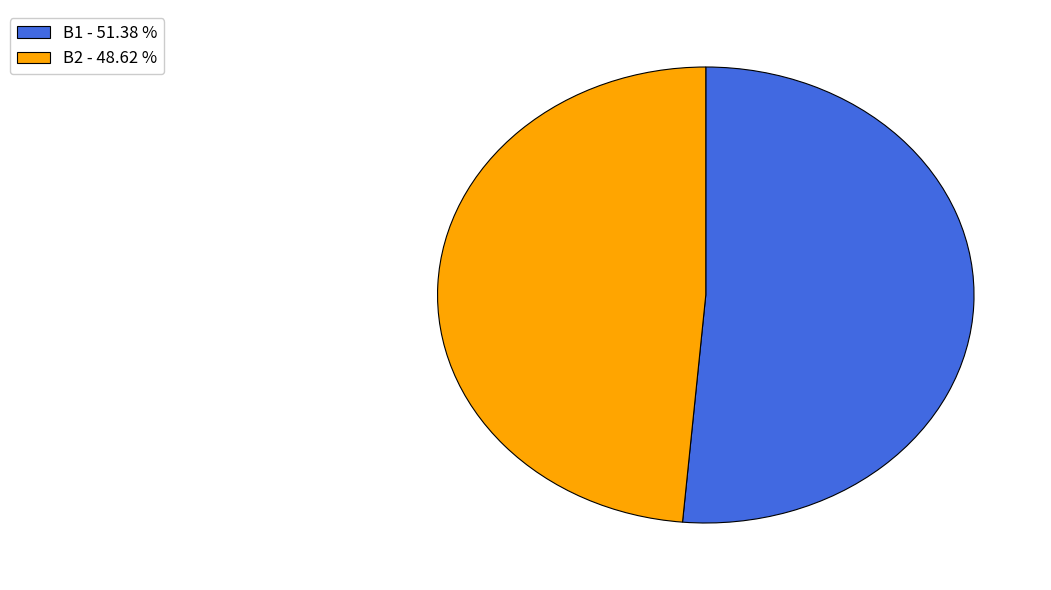

How many slices are in this pie chart?

2